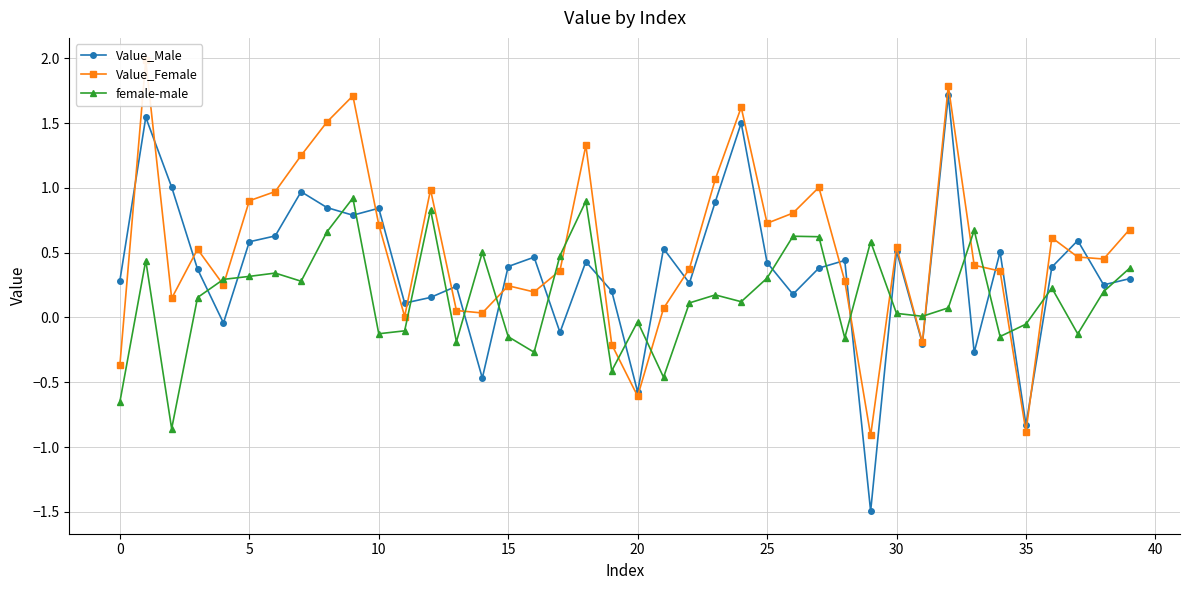

After their last crossing, which series has the higher values: Value_Male or Value_Female?

Value_Female